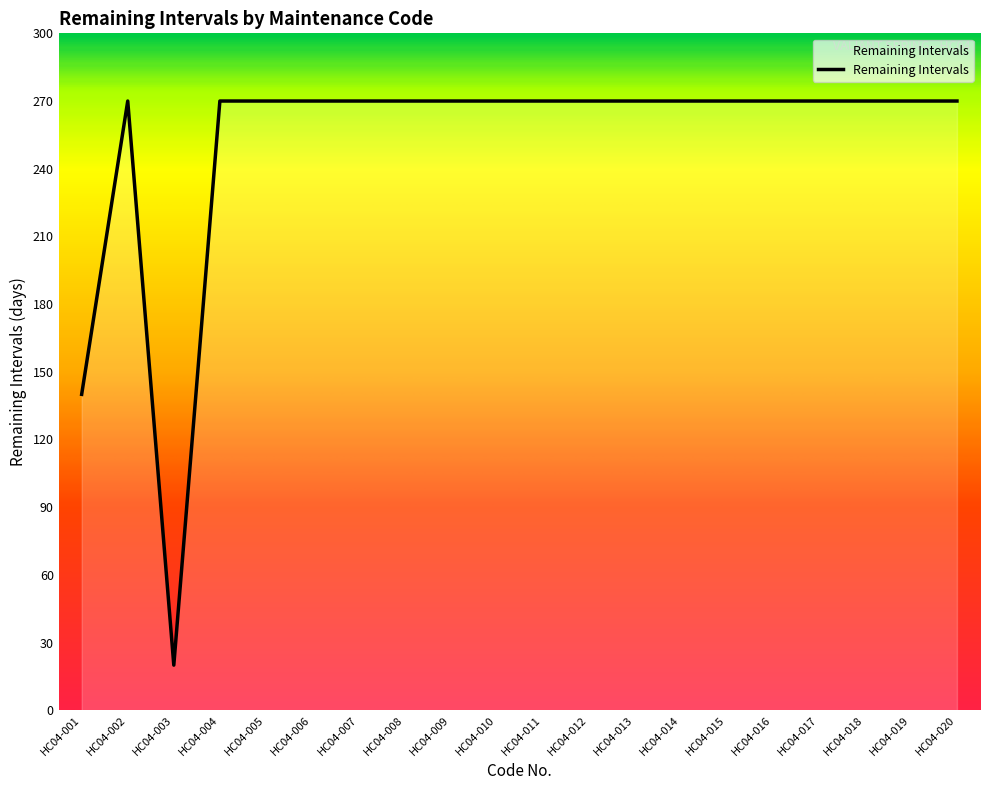

At which category does the chart reach its minimum across all series?

HC04-003